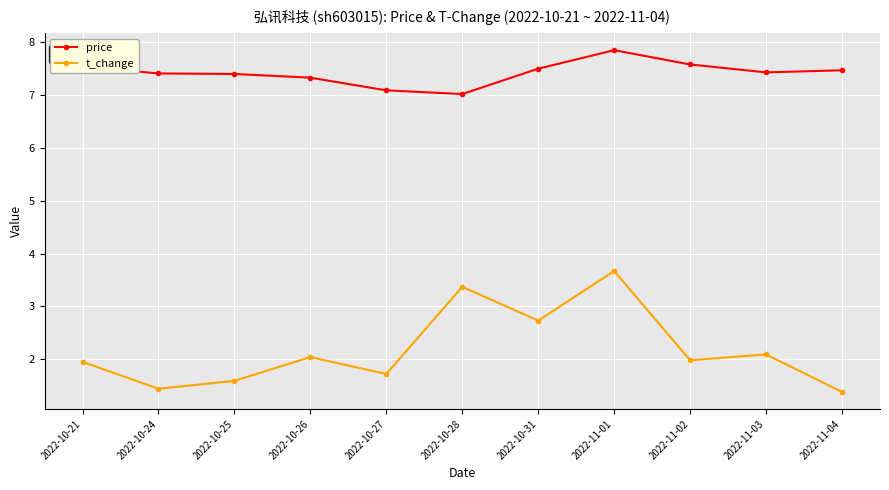

What is the value of the price point at the 3rd from the left?

7.4